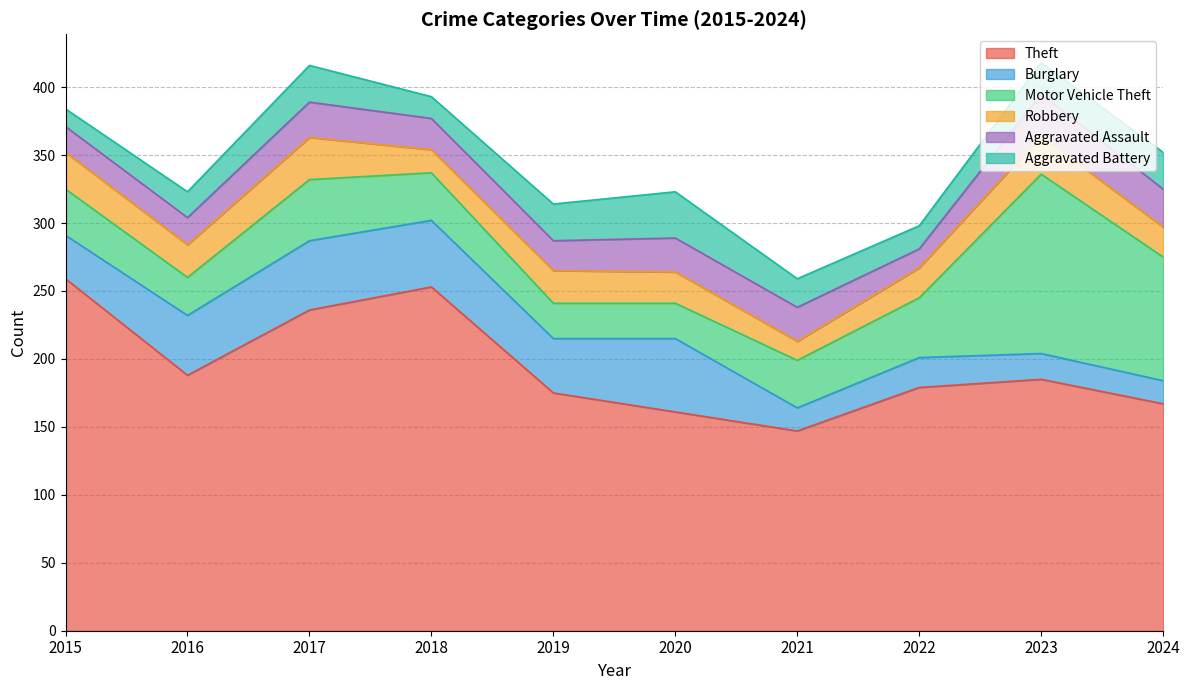

At 2021, list the series in order from smallest to largest.

Robbery, Burglary, Aggravated Battery, Aggravated Assault, Motor Vehicle Theft, Theft